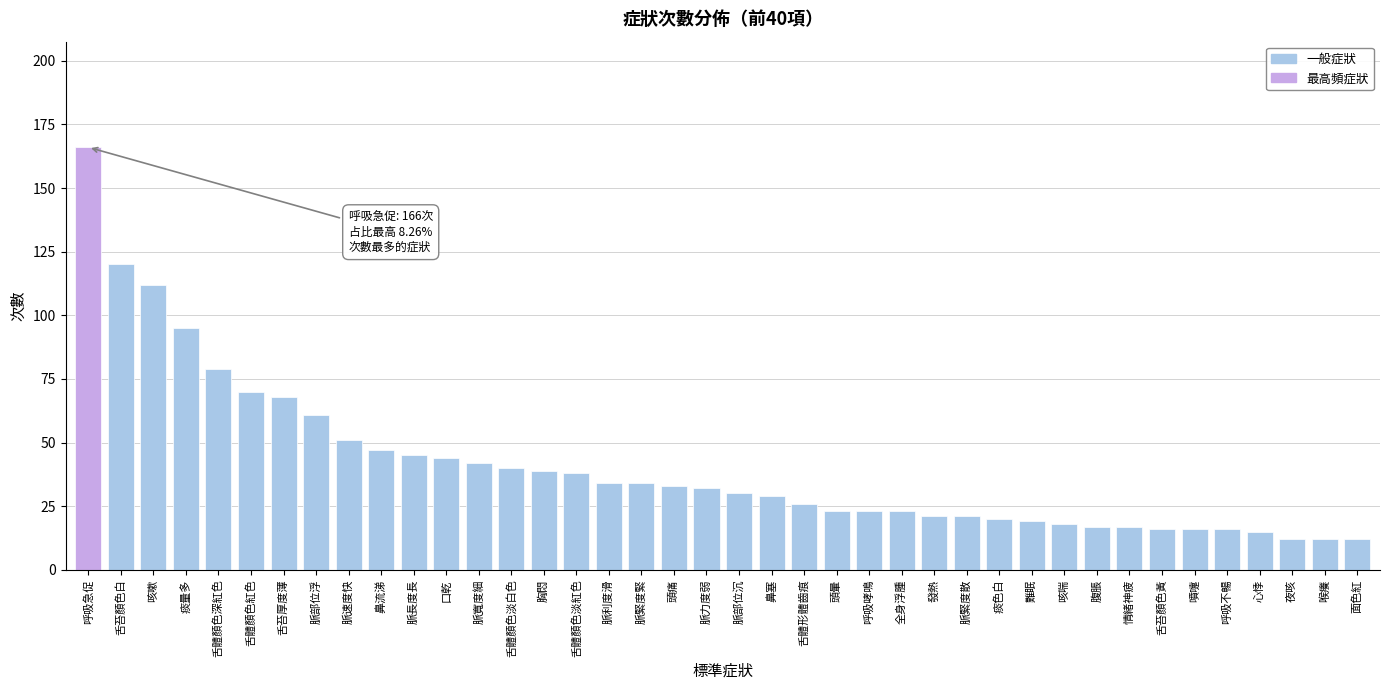

What is the sum of the values at 面色紅 and 胸悶?

51